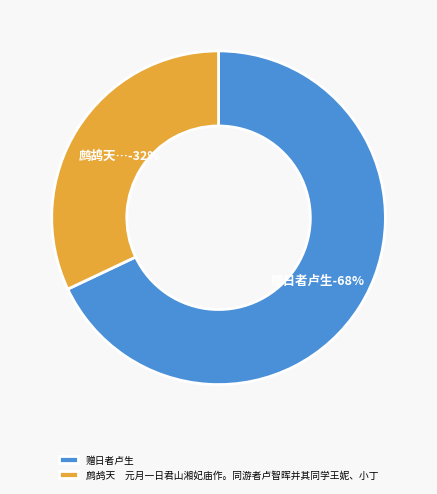

Rank the categories by value from highest to lowest.

赠日者卢生, 鹧鸪天　元月一日君山湘妃庙作。同游者卢智晖并其同学王妮、小丁